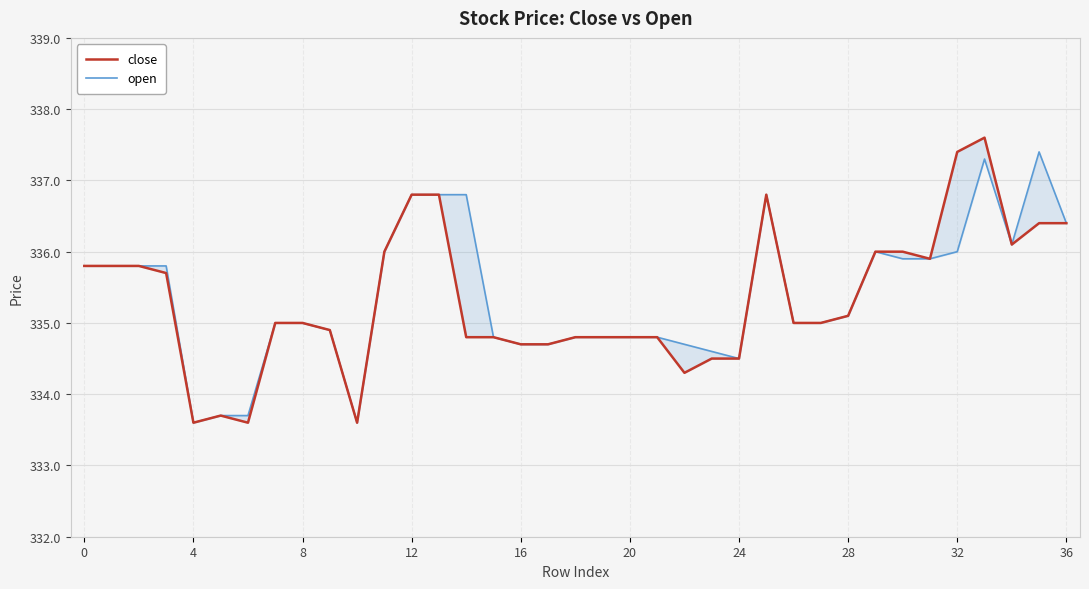

Reading left to right, what are all the values shown in this chart?

close: 335.8	335.8	335.8	335.7	333.6	333.7	333.6	335.0	335.0	334.9	333.6	336.0	336.8	336.8	334.8	334.8	334.7	334.7	334.8	334.8	334.8	334.8	334.3	334.5	334.5	336.8	335.0	335.0	335.1	336.0	336.0	335.9	337.4	337.6	336.1	336.4	336.4
open: 335.8	335.8	335.8	335.8	333.6	333.7	333.7	335.0	335.0	334.9	333.6	336.0	336.8	336.8	336.8	334.8	334.7	334.7	334.8	334.8	334.8	334.8	334.7	334.6	334.5	336.8	335.0	335.0	335.1	336.0	335.9	335.9	336.0	337.3	336.1	337.4	336.4